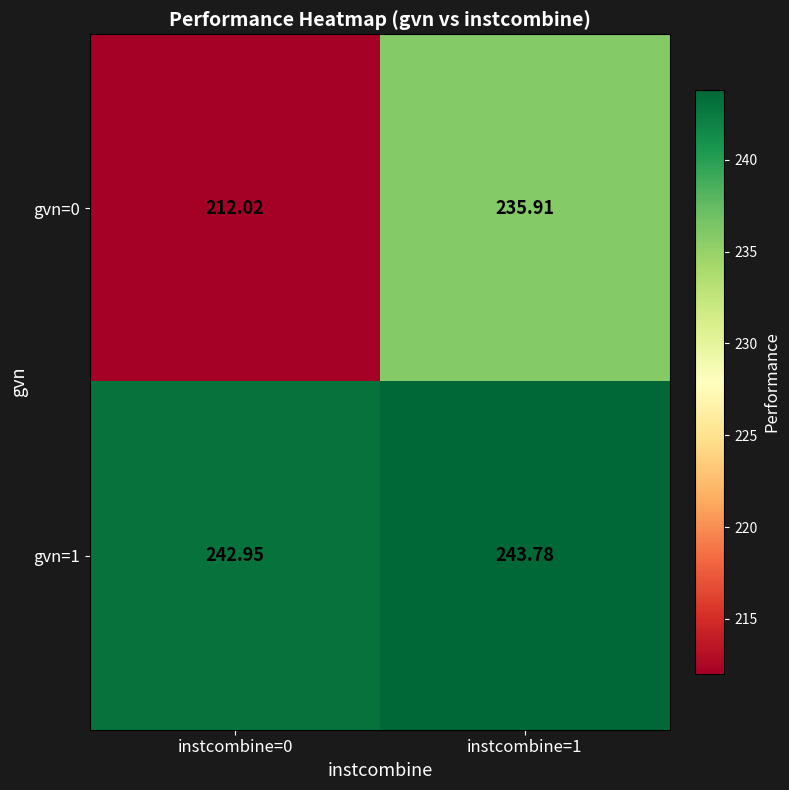

Rank the series by their maximum value, from lowest to highest.

gvn=0, gvn=1